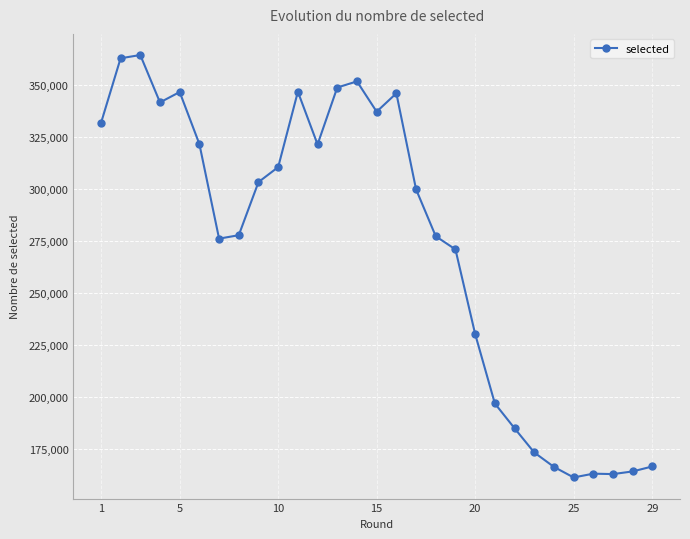

What is the average value?

272775